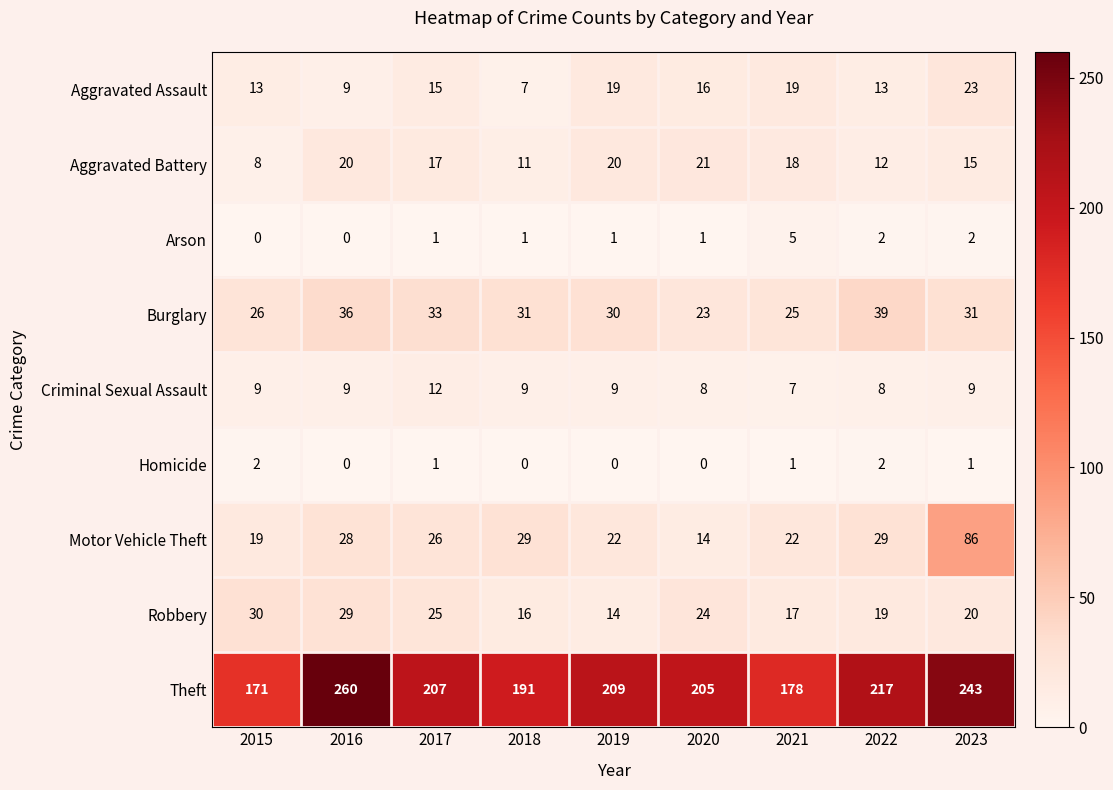

The Theft series shows 171 at 2015. True or false?

True